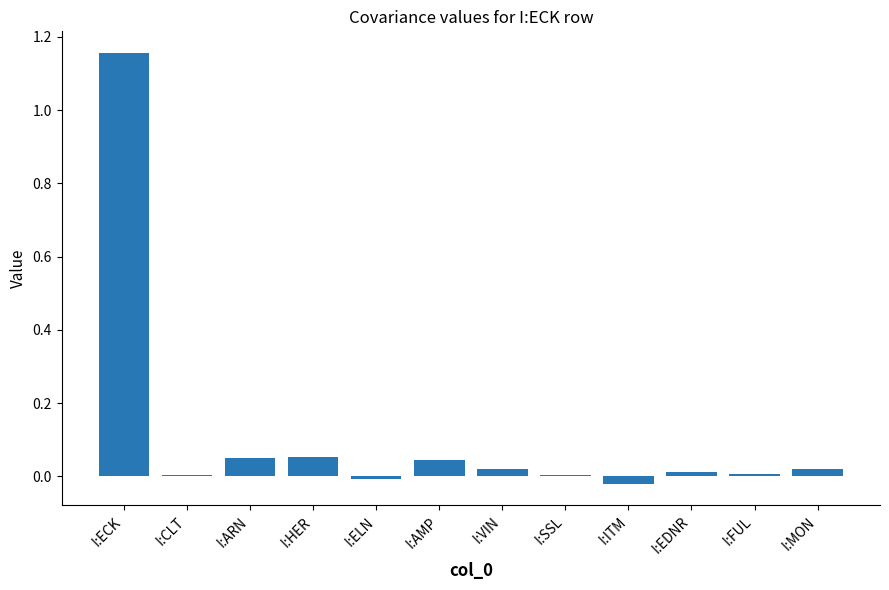

At which category does the chart reach its peak across all series?

I:ECK